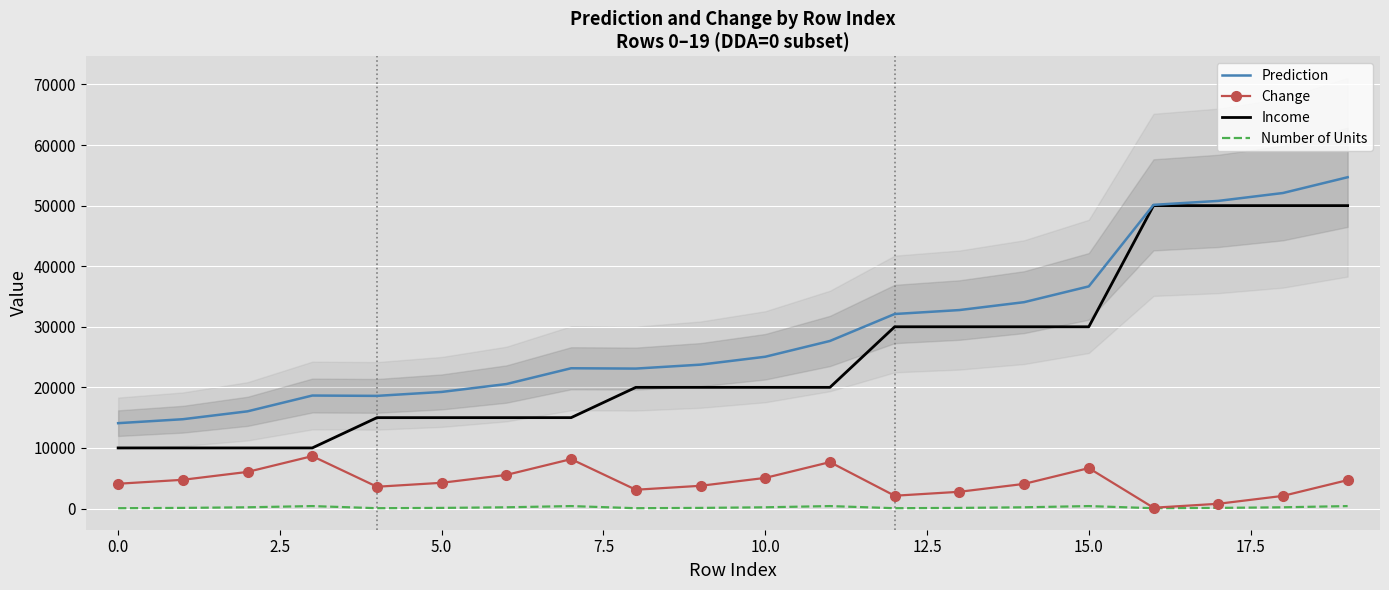

At which label is Income closest to 30000?

12